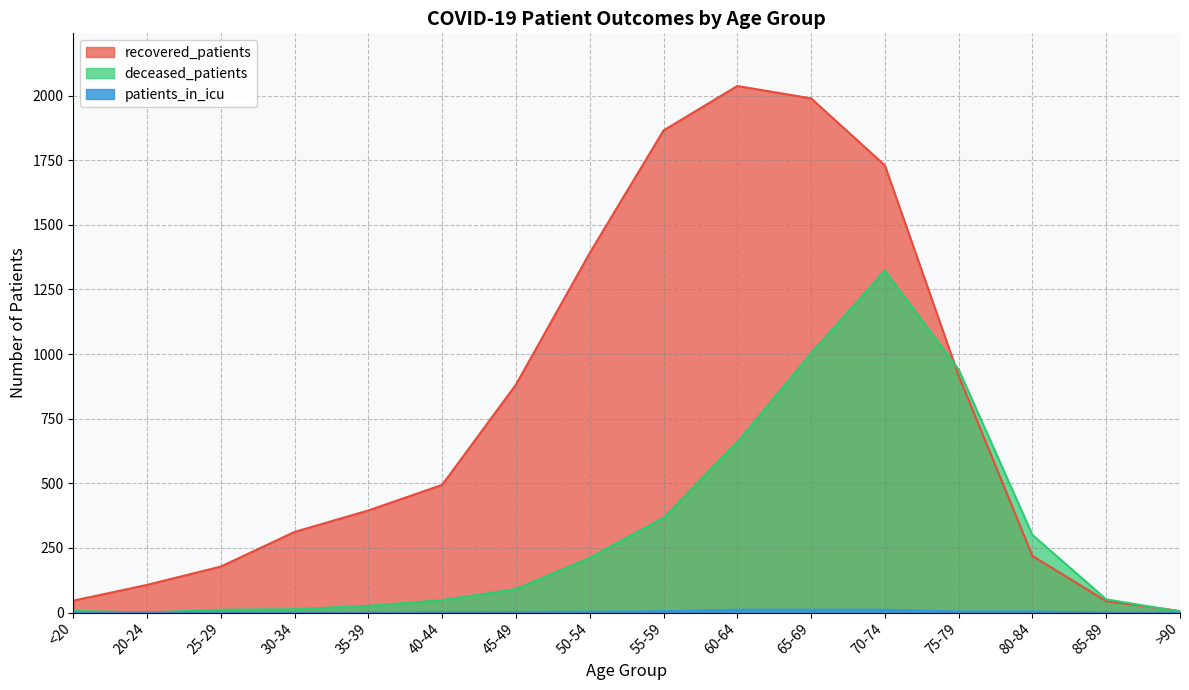

True or false: deceased_patients has more than 2 points higher than both neighbors.

False